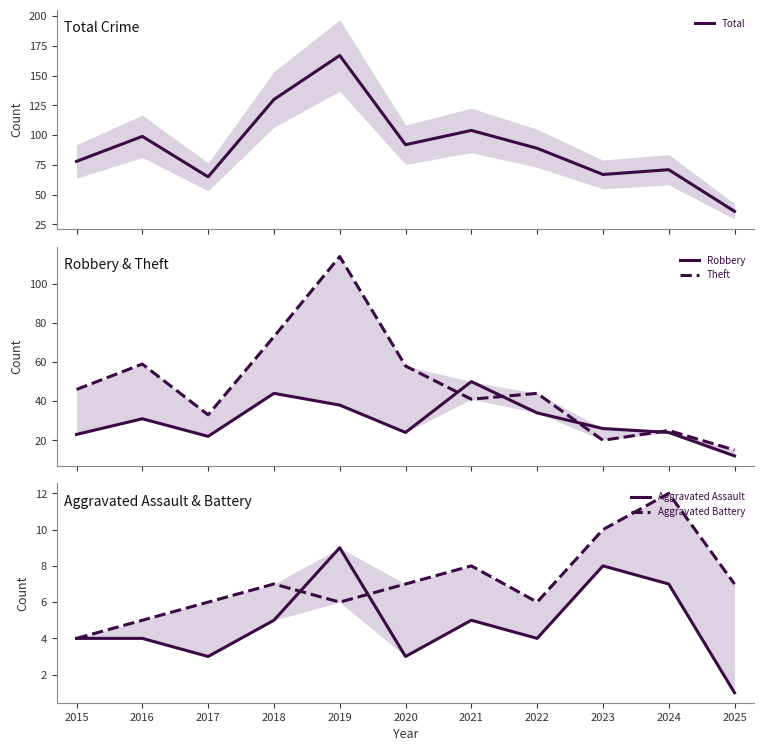

What is the minimum value shown in the chart?

1